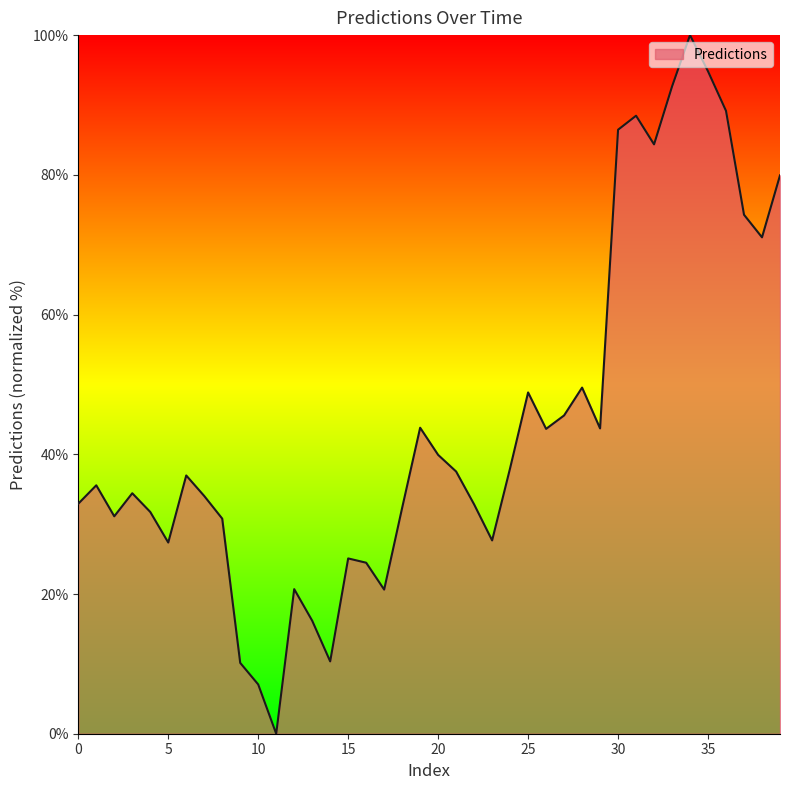

How many interior local peaks (higher than both neighbors) does the data have?

10